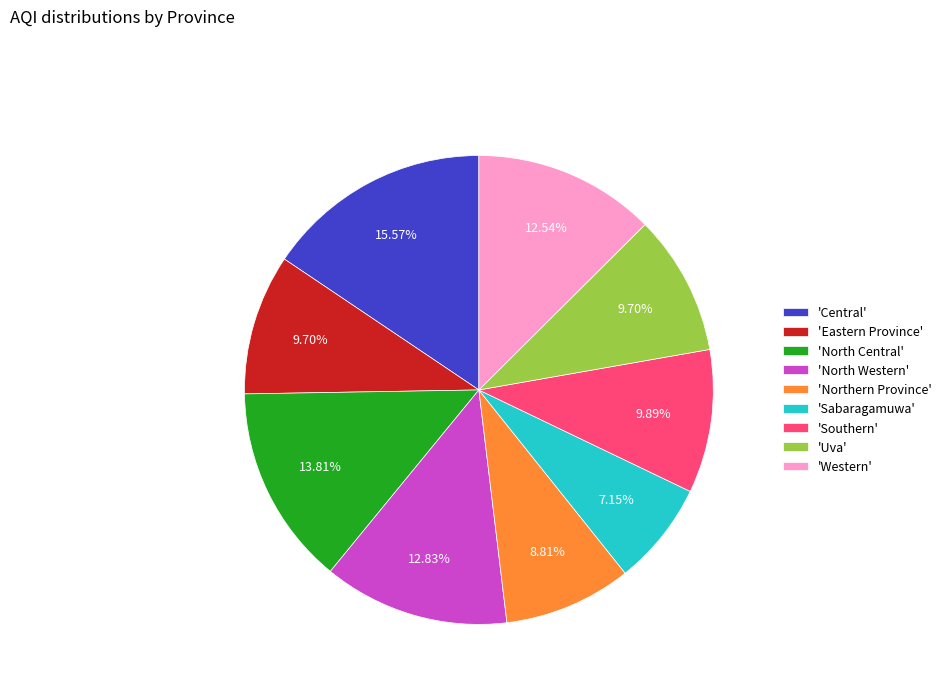

Is there any slice that represents more than half of the pie?

No